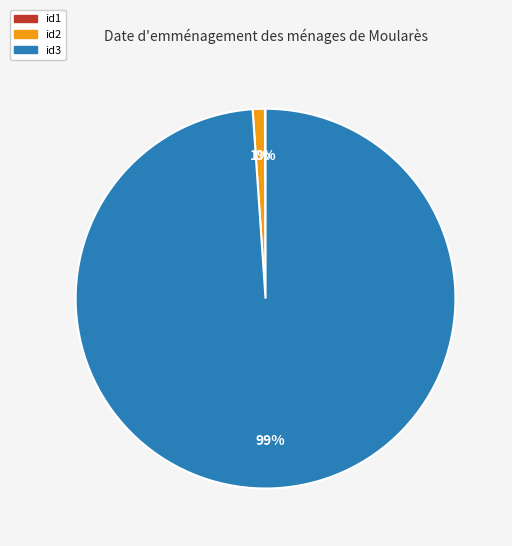

Is there any slice that represents more than half of the pie?

Yes